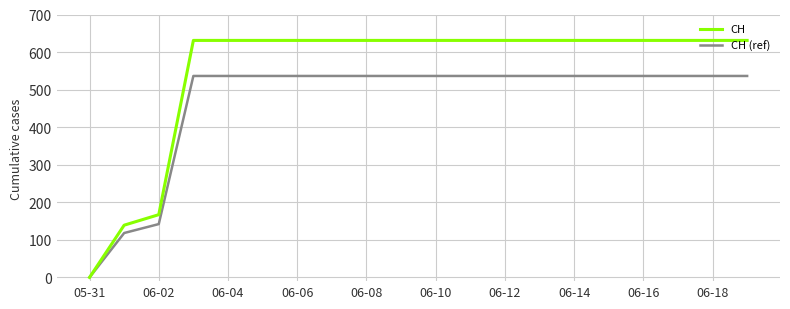

Which series has the largest range (max minus min)?

CH